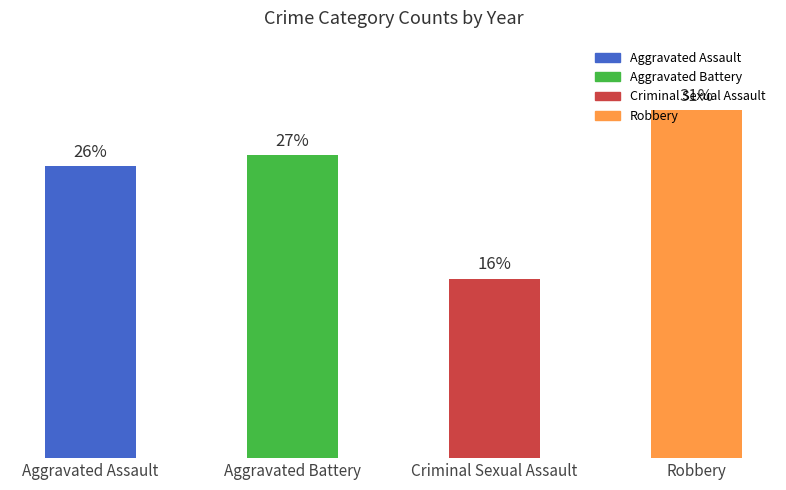

List the labels in order of value, largest first.

Robbery, Aggravated Battery, Aggravated Assault, Criminal Sexual Assault